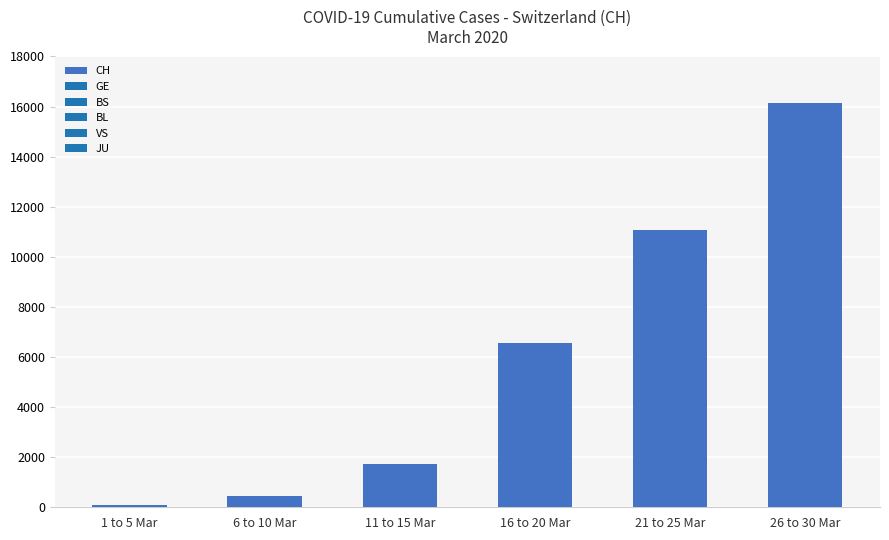

What is the label of the 6th bar from the left?

26 to 30 Mar